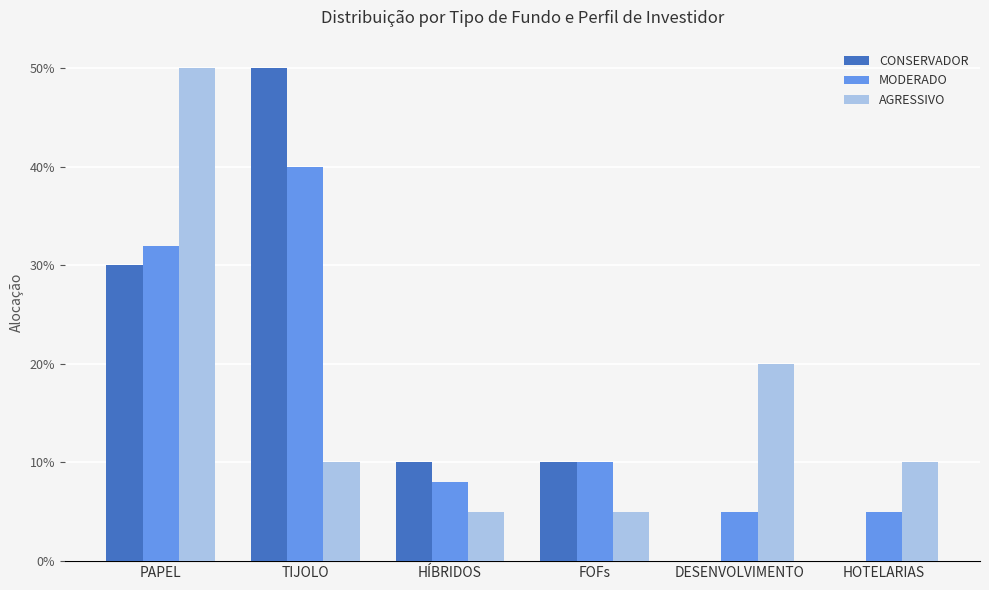

What is the difference between the maximum and minimum values in the AGRESSIVO series?

0.5